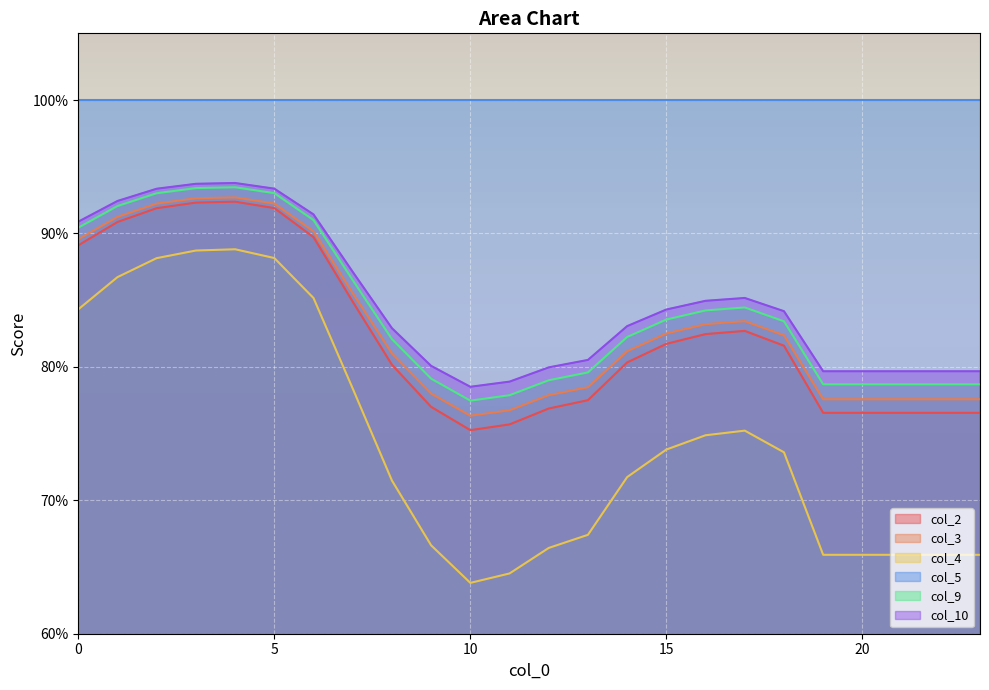

True or false: col_2 and col_10 intersect in this chart.

False